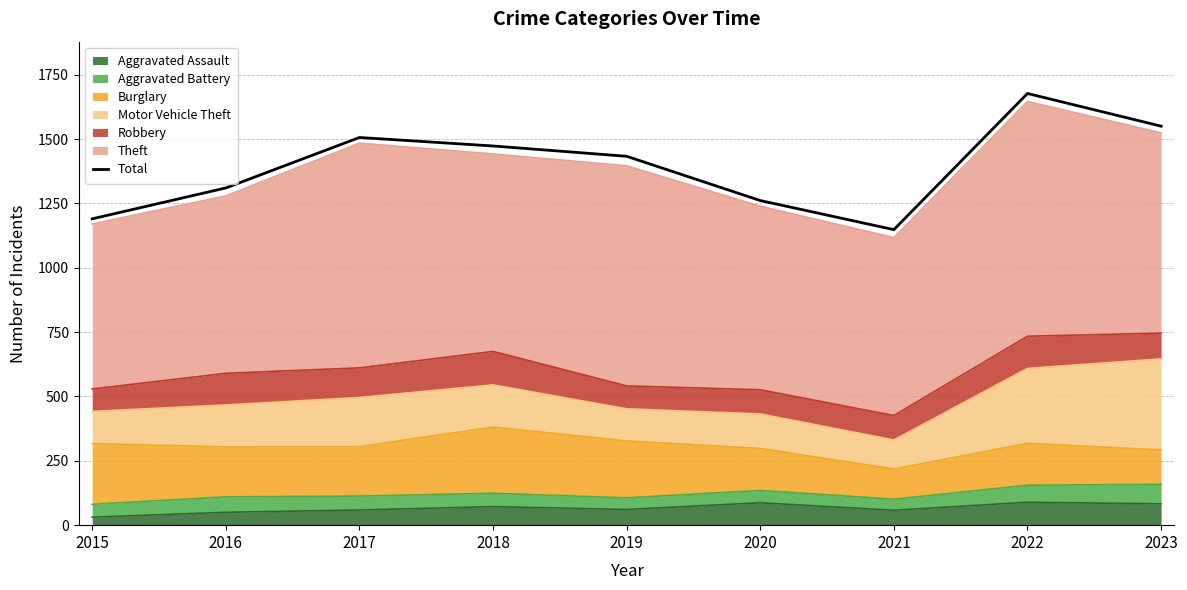

What is the greatest value displayed?

1677